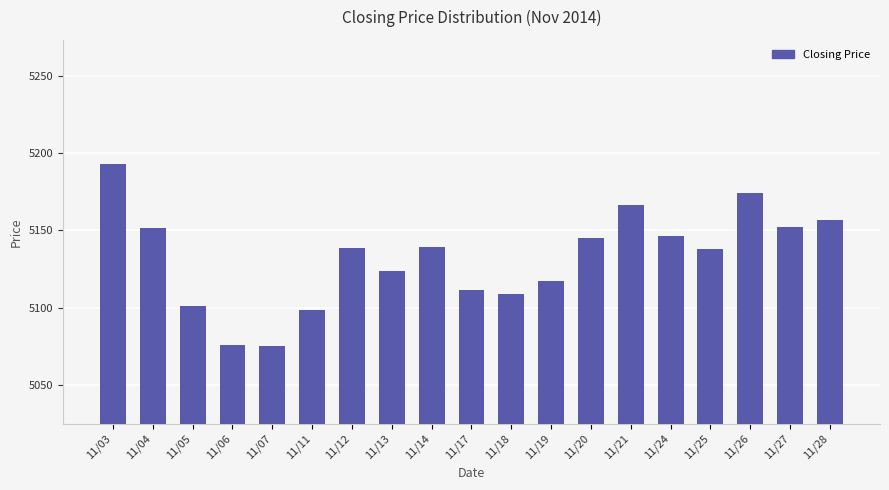

The chart shows a value of 5151.5 at 11/04. True or false?

True